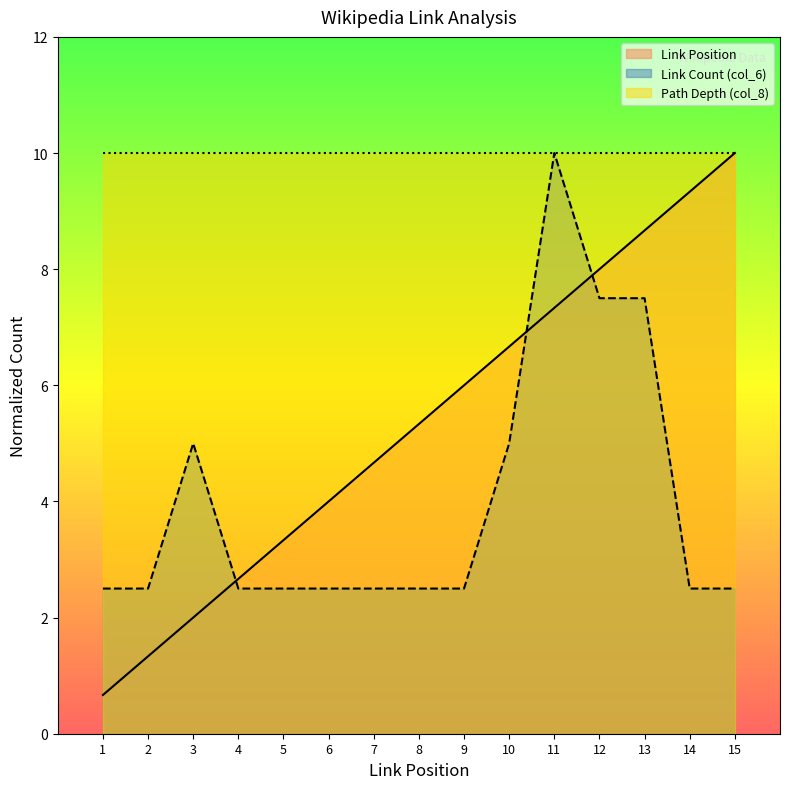

Rank the series by their average value, from highest to lowest.

Path Depth (col_8), Link Position, Link Count (col_6)